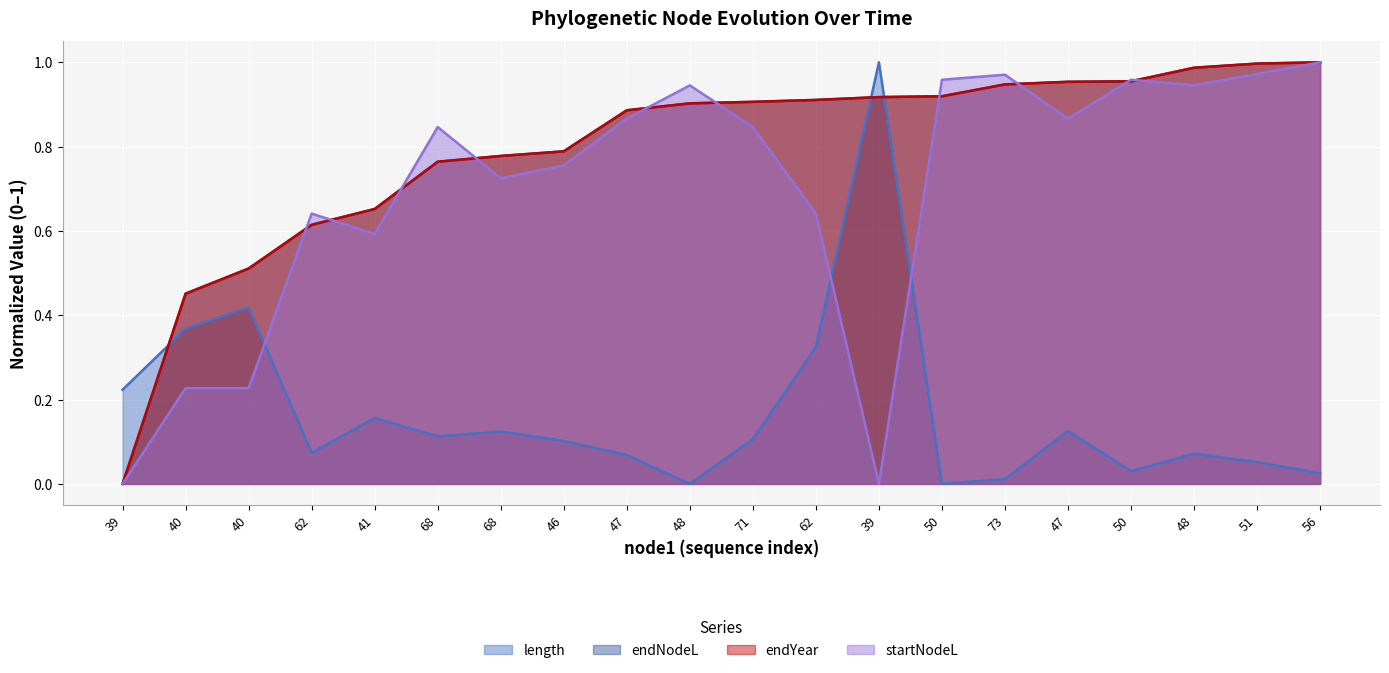

Is it true that length equals 0.1 at 68?

False